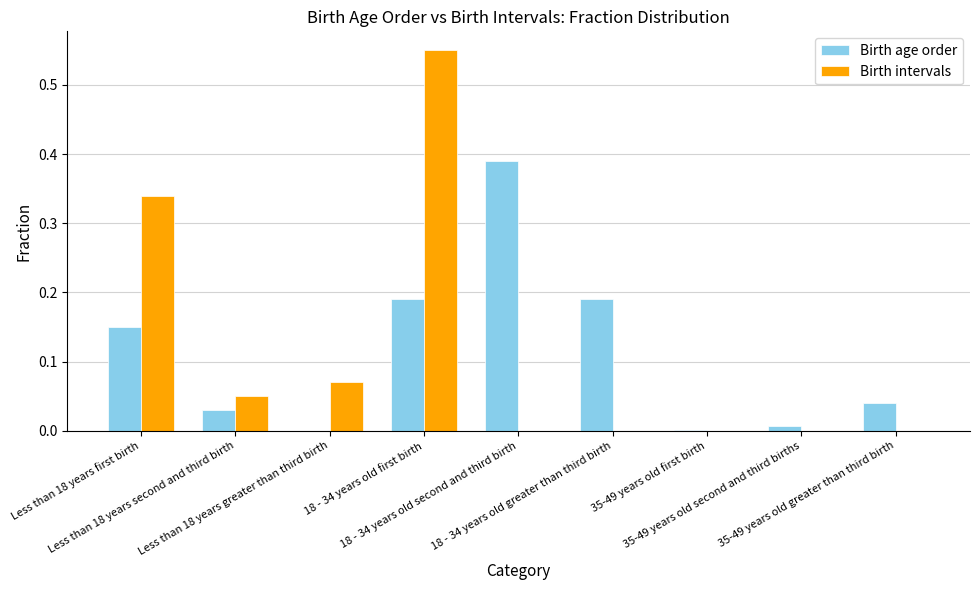

The value of Birth intervals at 35-49 years old second and third births is 0.4. True or false?

False